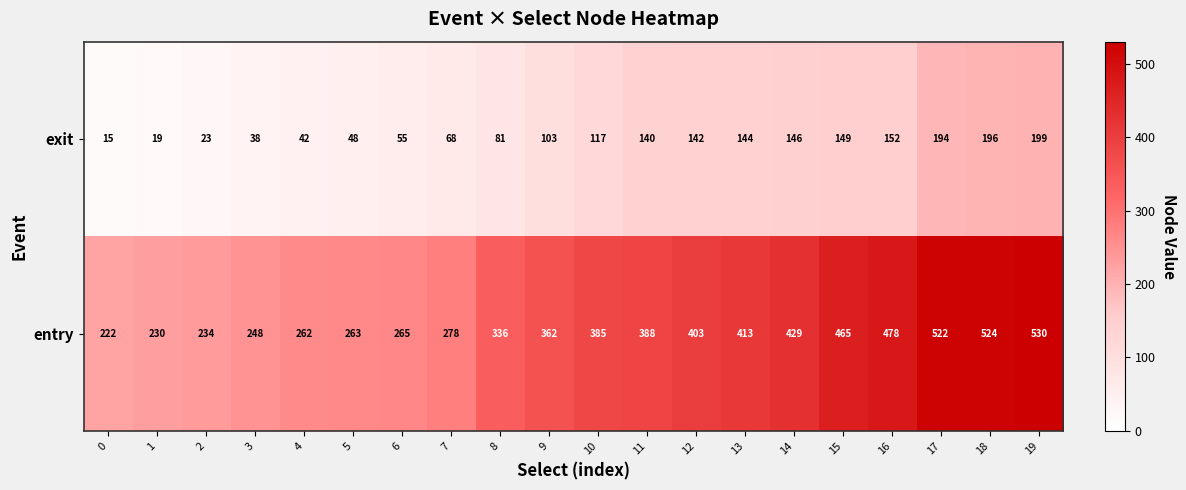

What is the difference between the maximum and minimum values in the entry series?

308